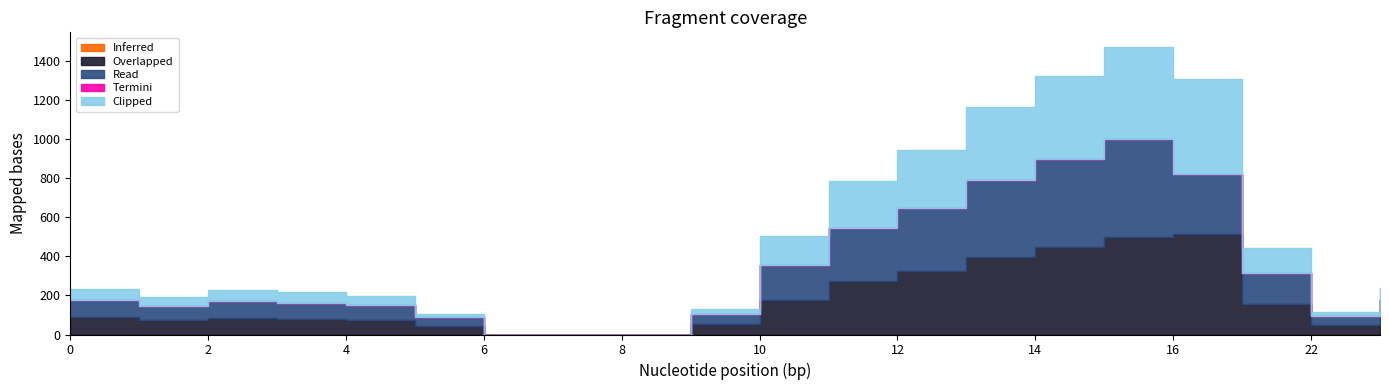

Is it true that Inferred equals 0.0 at 13?

True